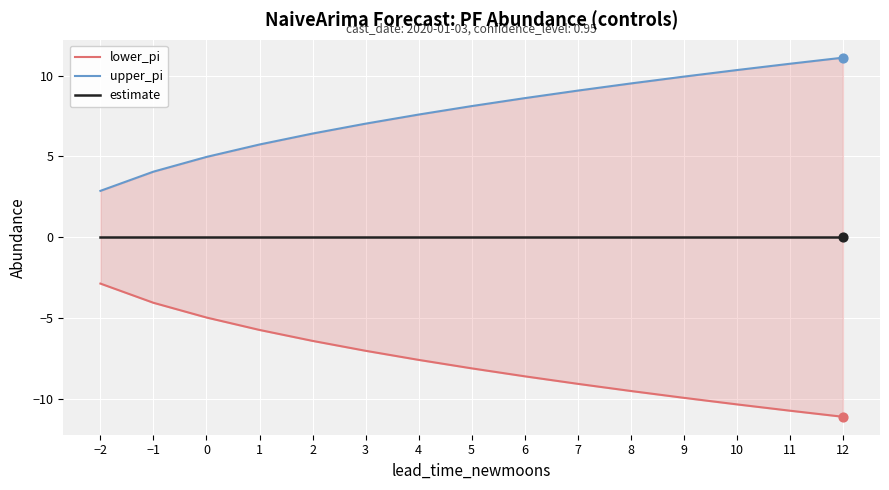

At how many categories does at least one series exceed 3?

14